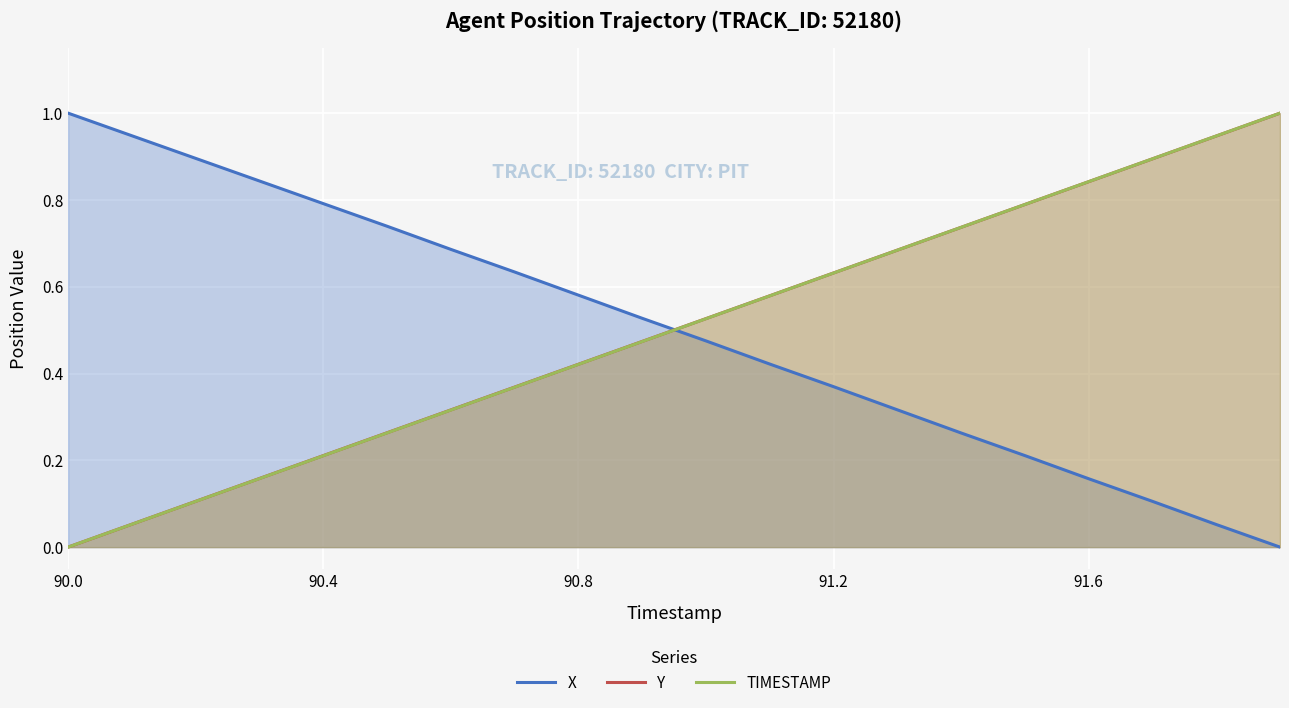

True or false: TIMESTAMP has more than 2 points higher than both neighbors.

False